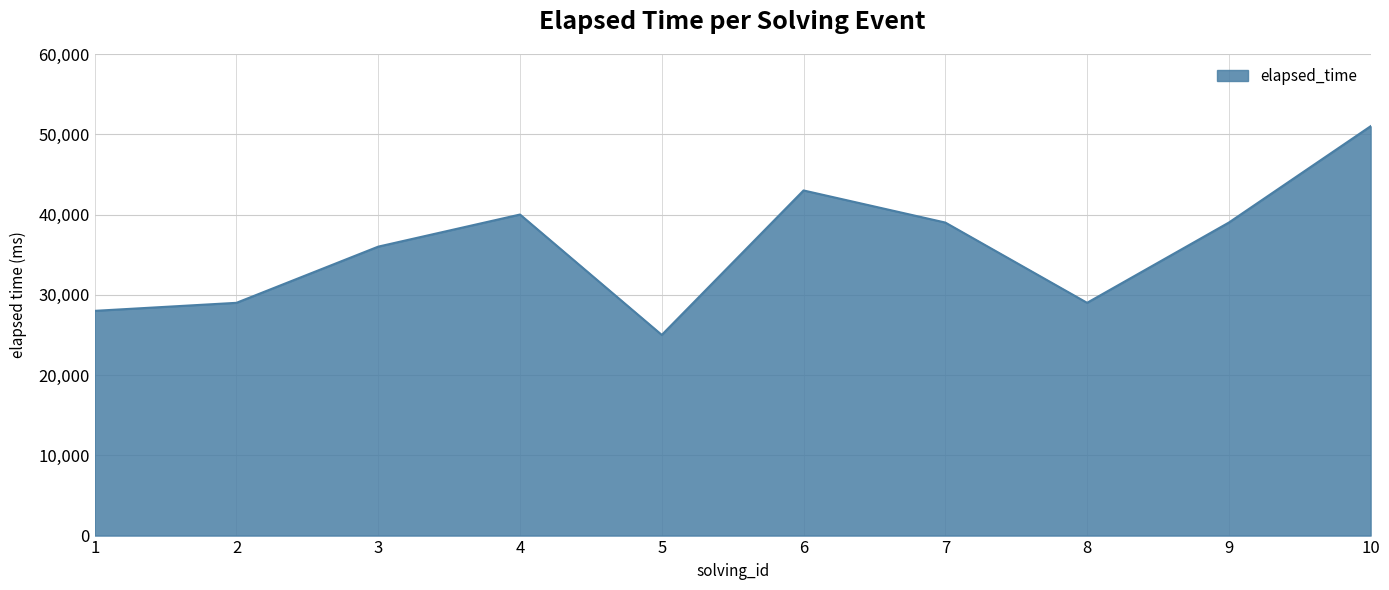

At which category does the chart reach its peak across all series?

10